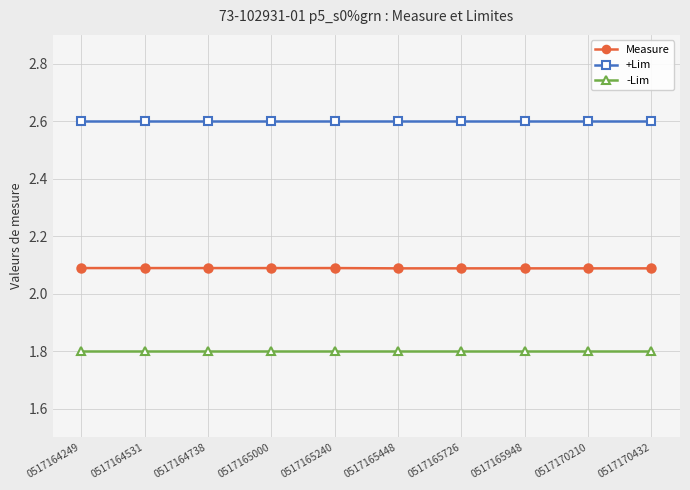

At 0517165726, list the series in order from largest to smallest.

+Lim, Measure, -Lim